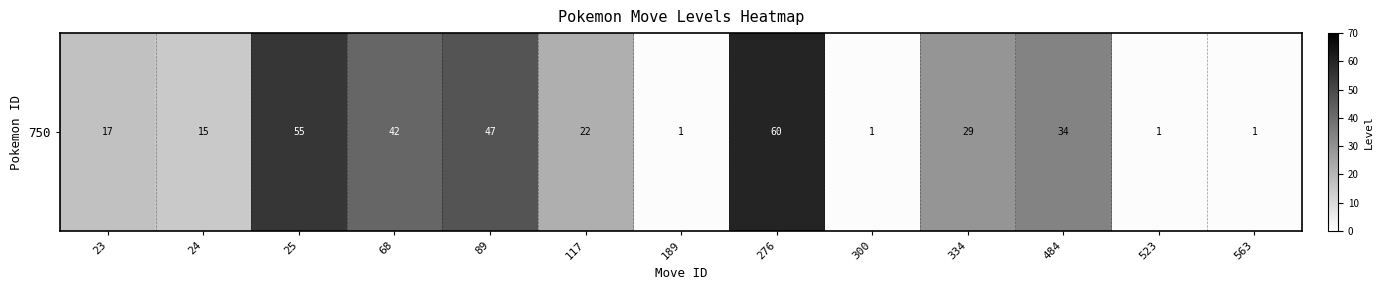

Approximately how many times larger is the value at 484 compared to 189?

34.0